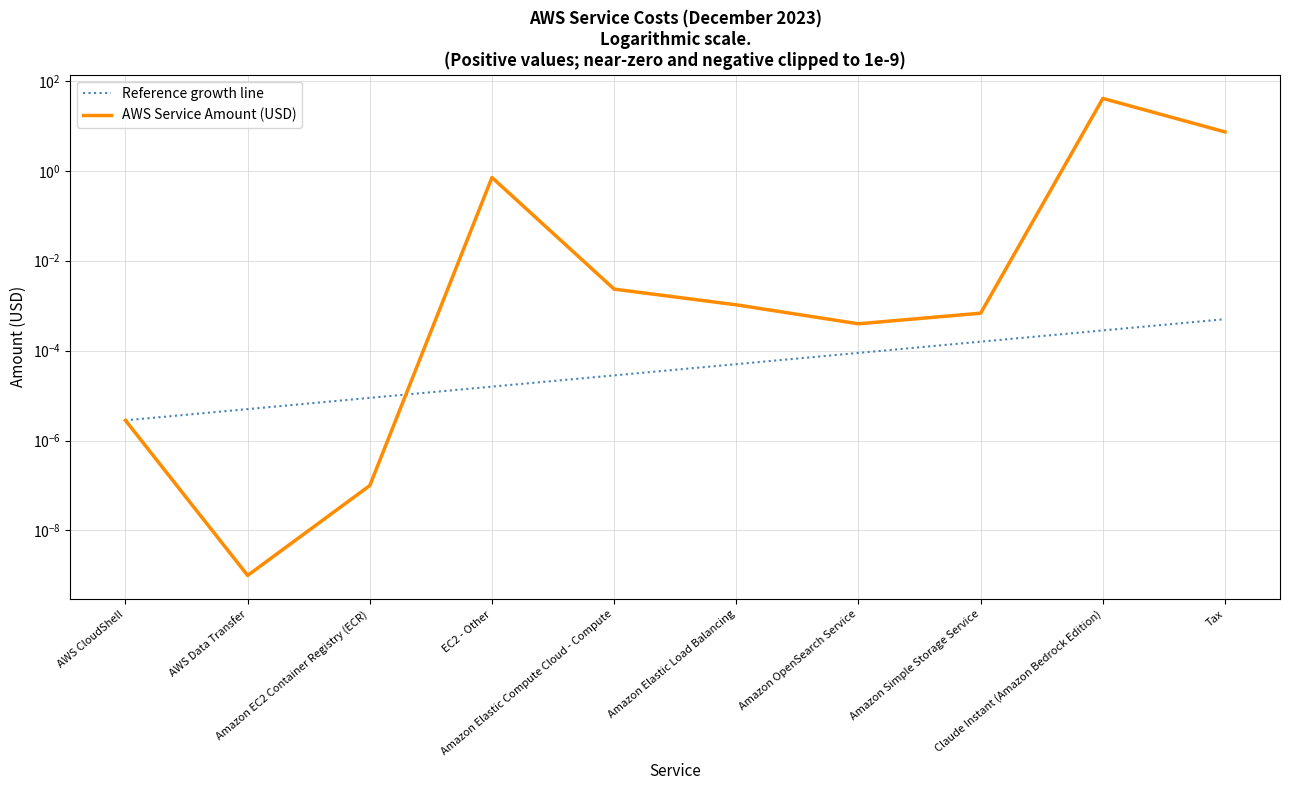

The value at Amazon Simple Storage Service is 0.0. True or false?

True